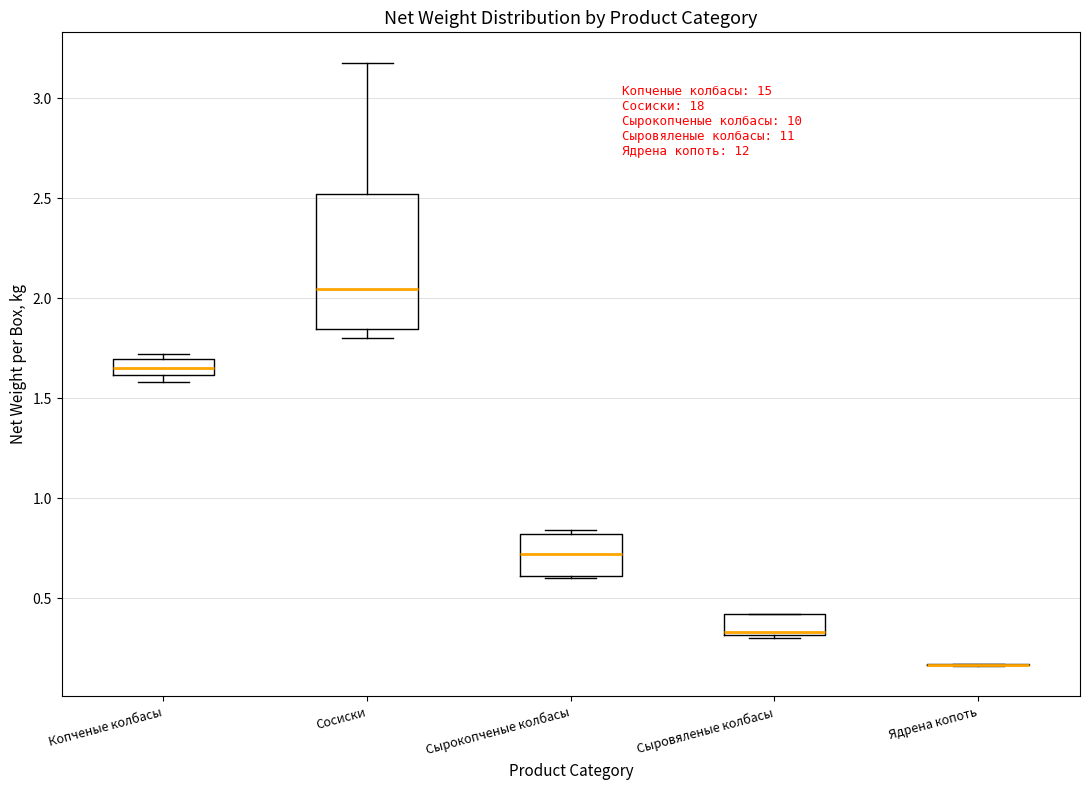

Which box is the tallest, from its lower edge to its upper edge?

Сосиски